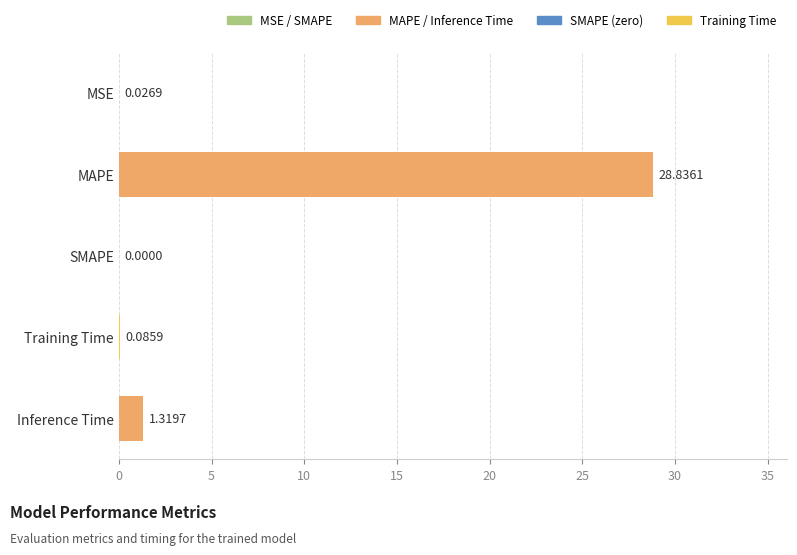

At which label is the value closest to 14?

Inference Time